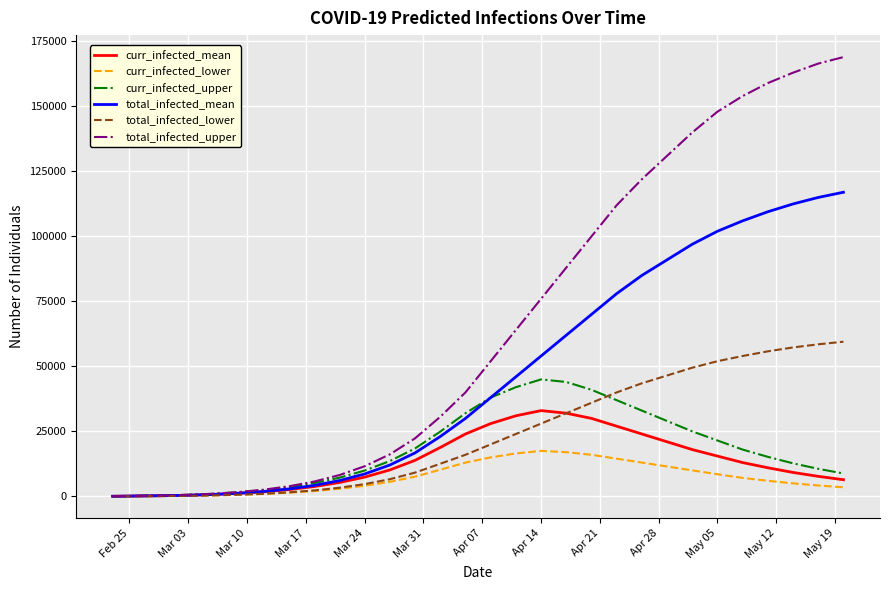

How many categories are shown in the chart?

30